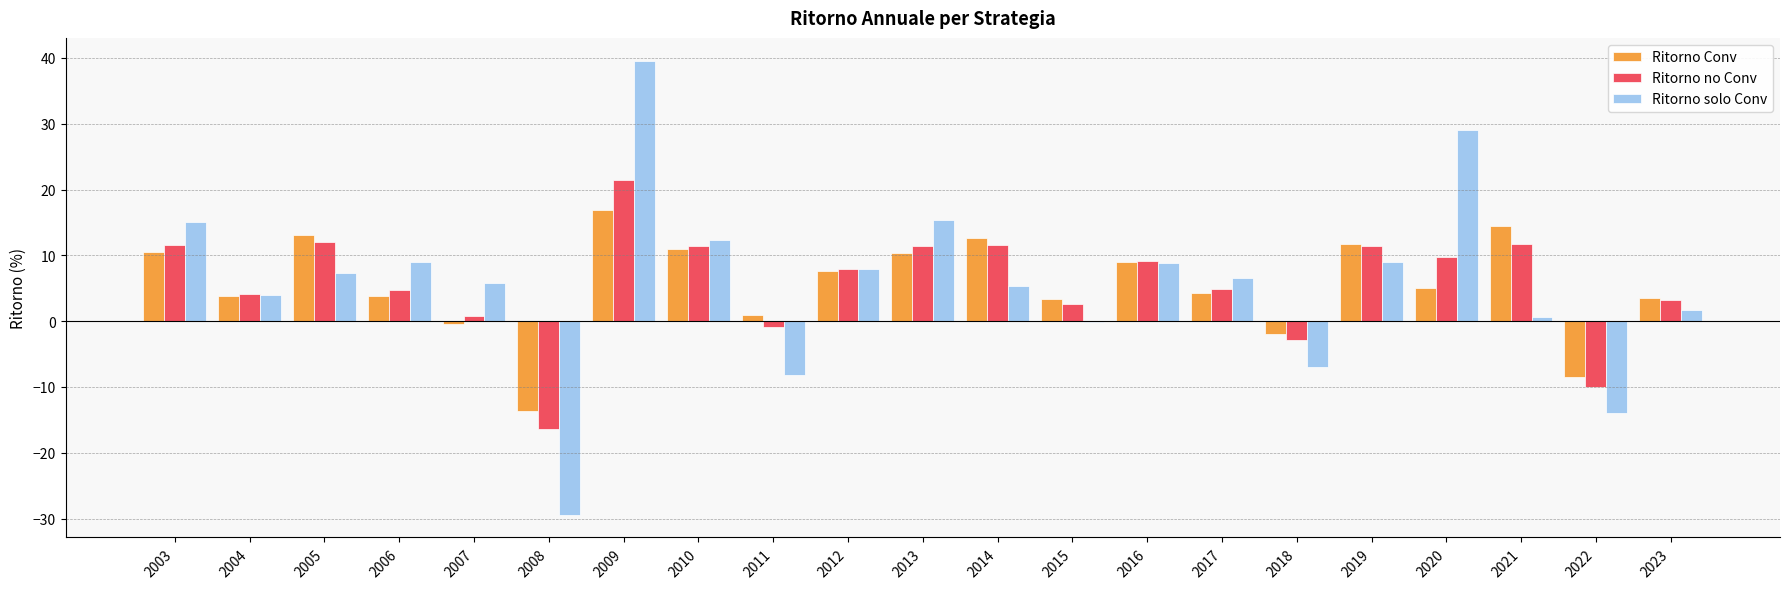

At which category is the sum across all series the highest?

2009